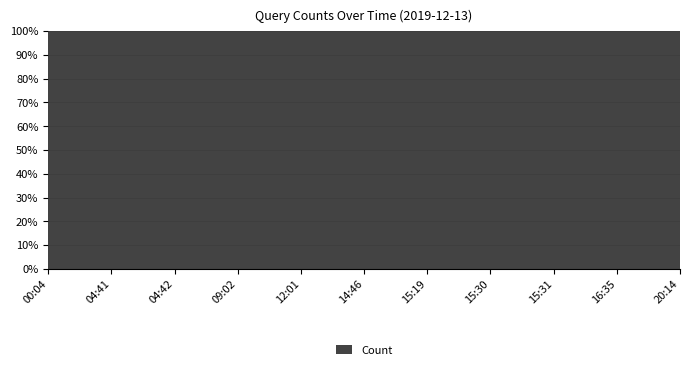

Reading left to right, list all the values displayed in this chart.

00:04=4	04:41=2	04:42=1	09:02=2	12:01=1	14:46=1	15:19=1	15:30=1	15:31=2	16:35=1	20:14=2